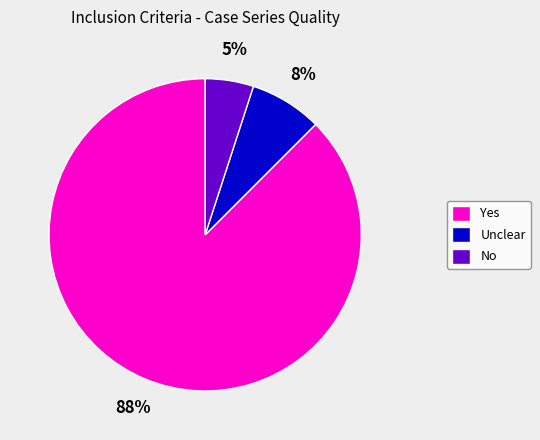

Rank the categories by value from lowest to highest.

No, Unclear, Yes